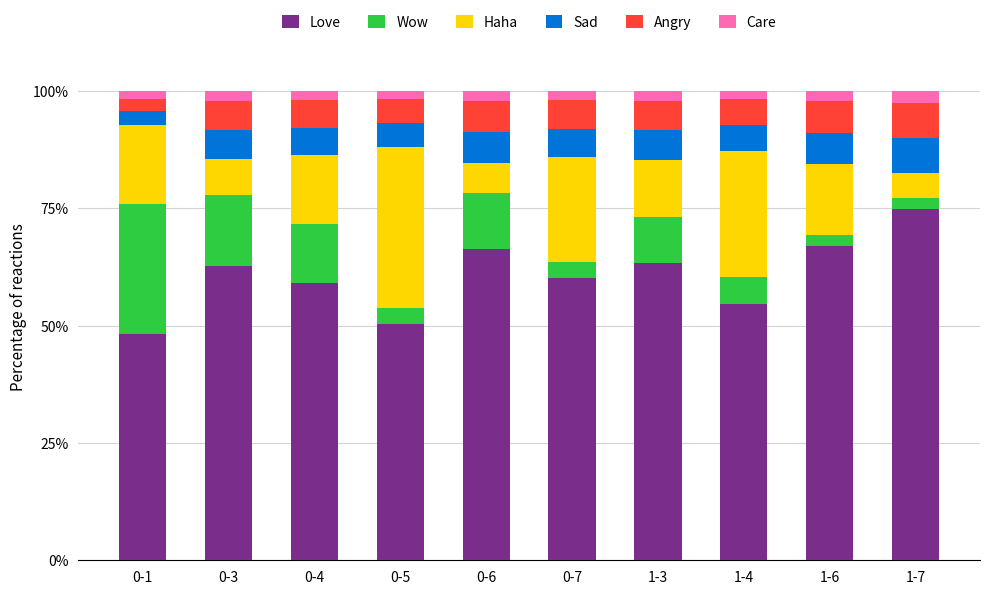

At which label does Love first exceed 62?

0-3